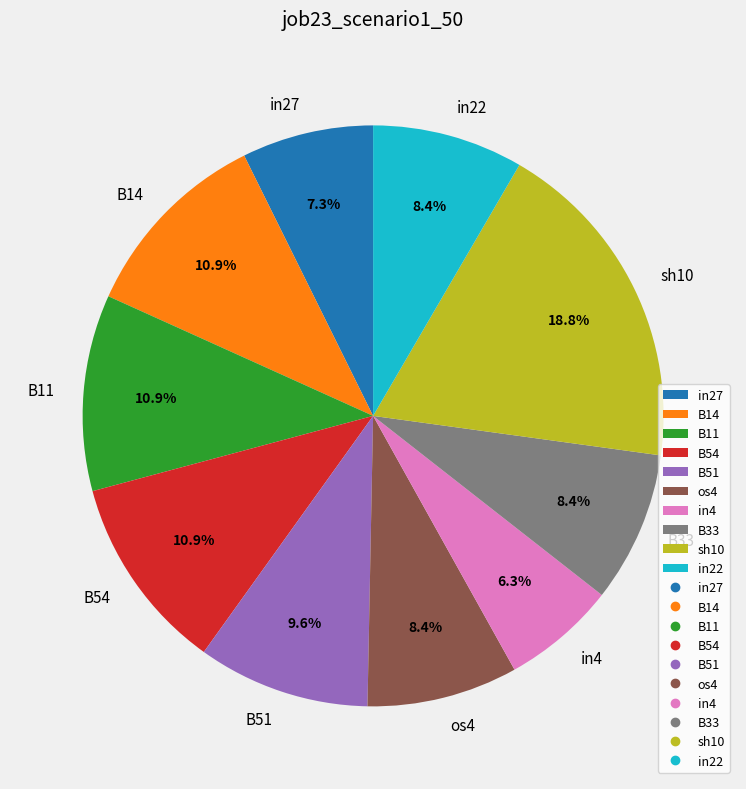

To the nearest percent, what portion does B14 represent?

11%